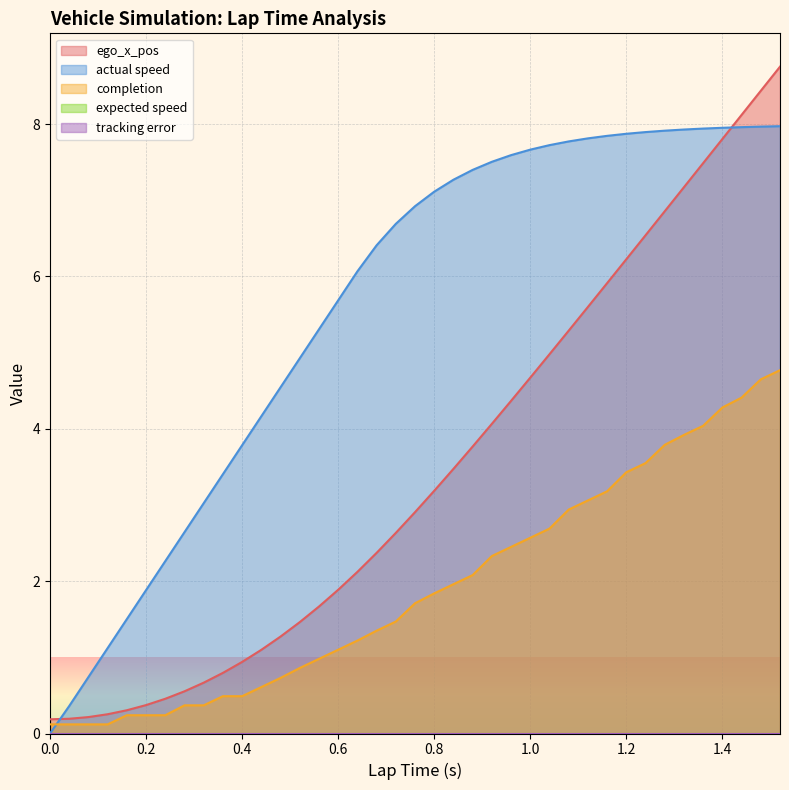

Does the chart display data point markers on the line(s)?

No